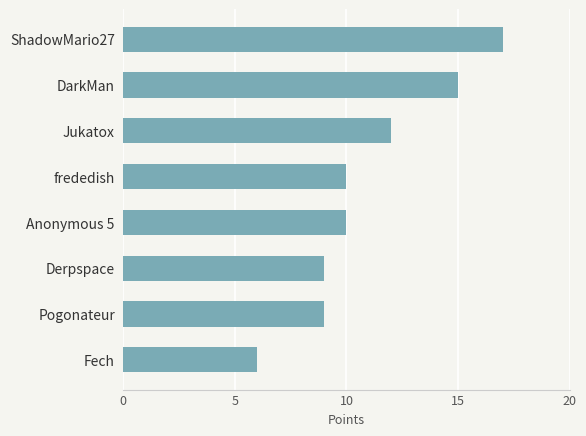

Are the bars grouped side by side (vs. stacked)?

No